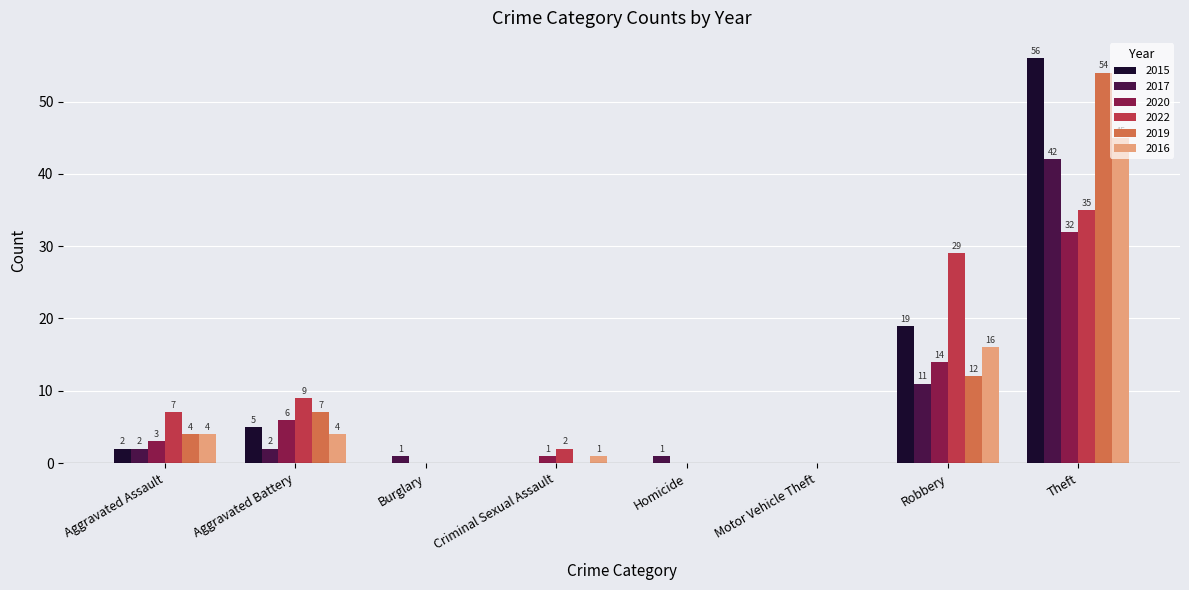

Which label corresponds to the largest value in the chart?

Theft